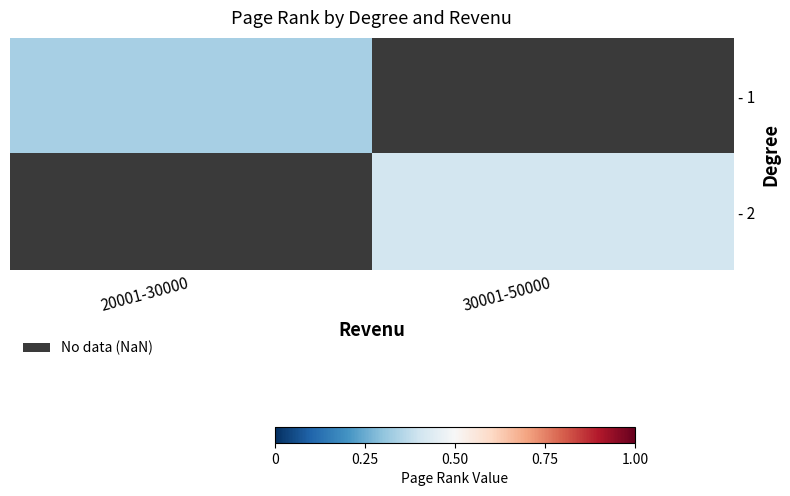

What is the maximum value shown in the chart?

0.4